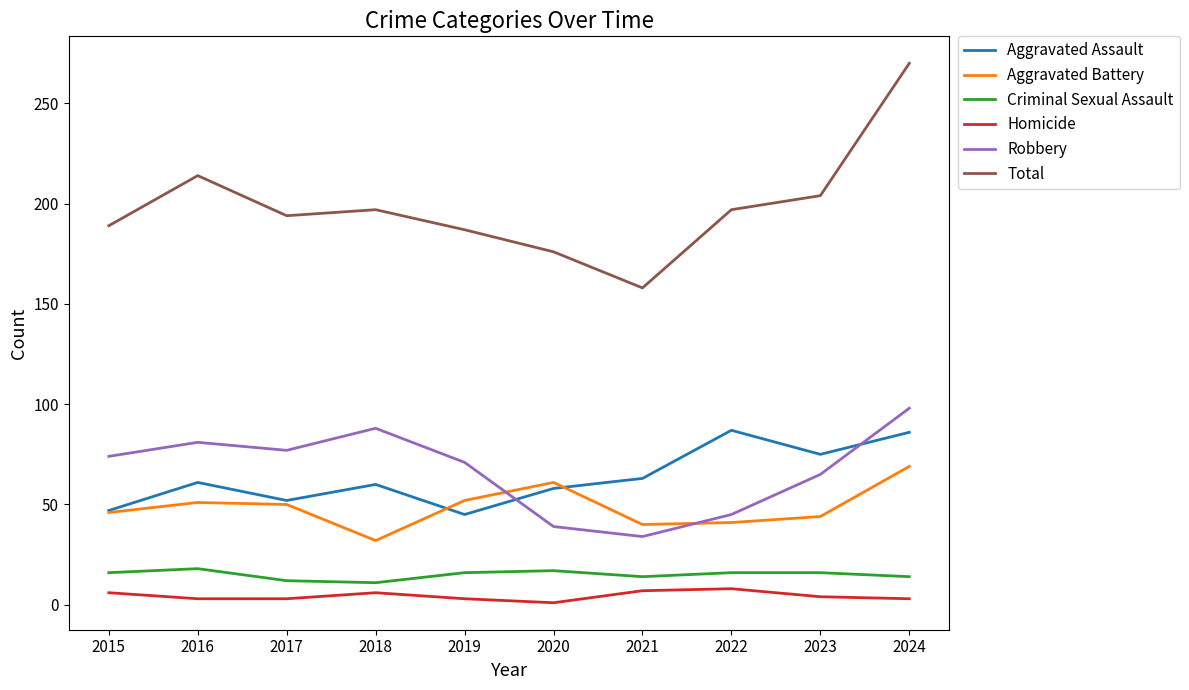

At which category is the sum across all series the highest?

2024